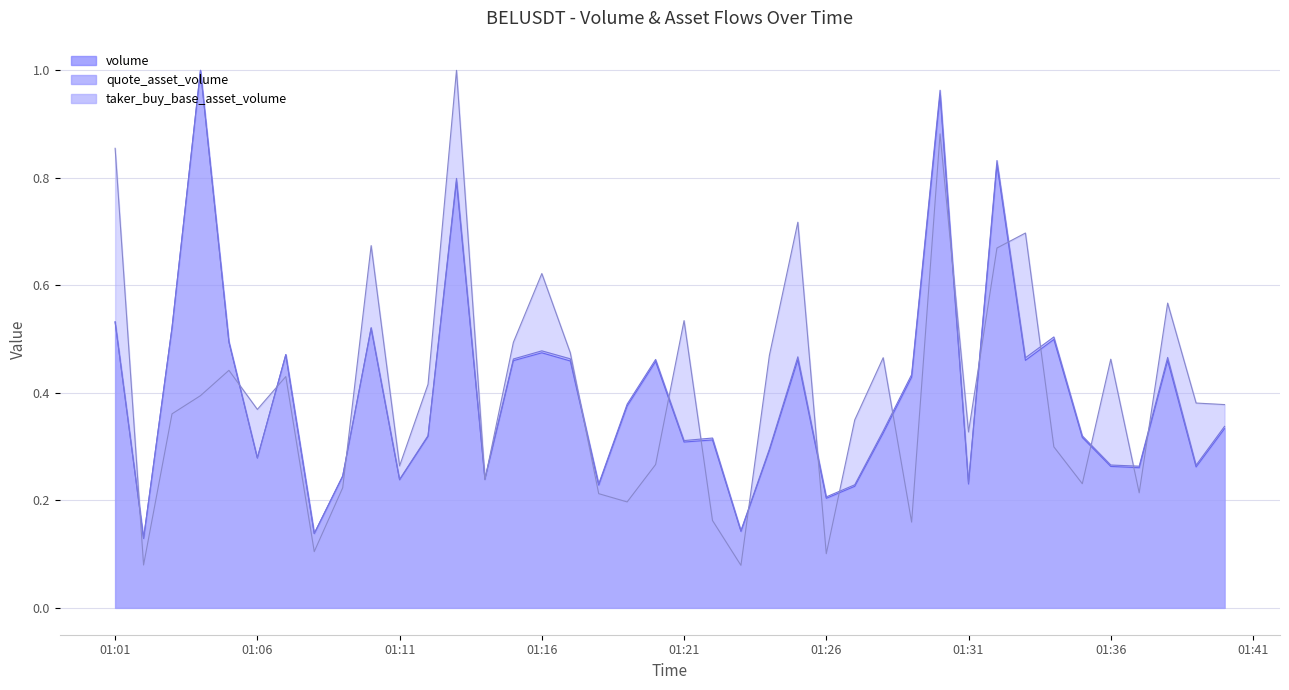

What position from the left is 01:01?

1